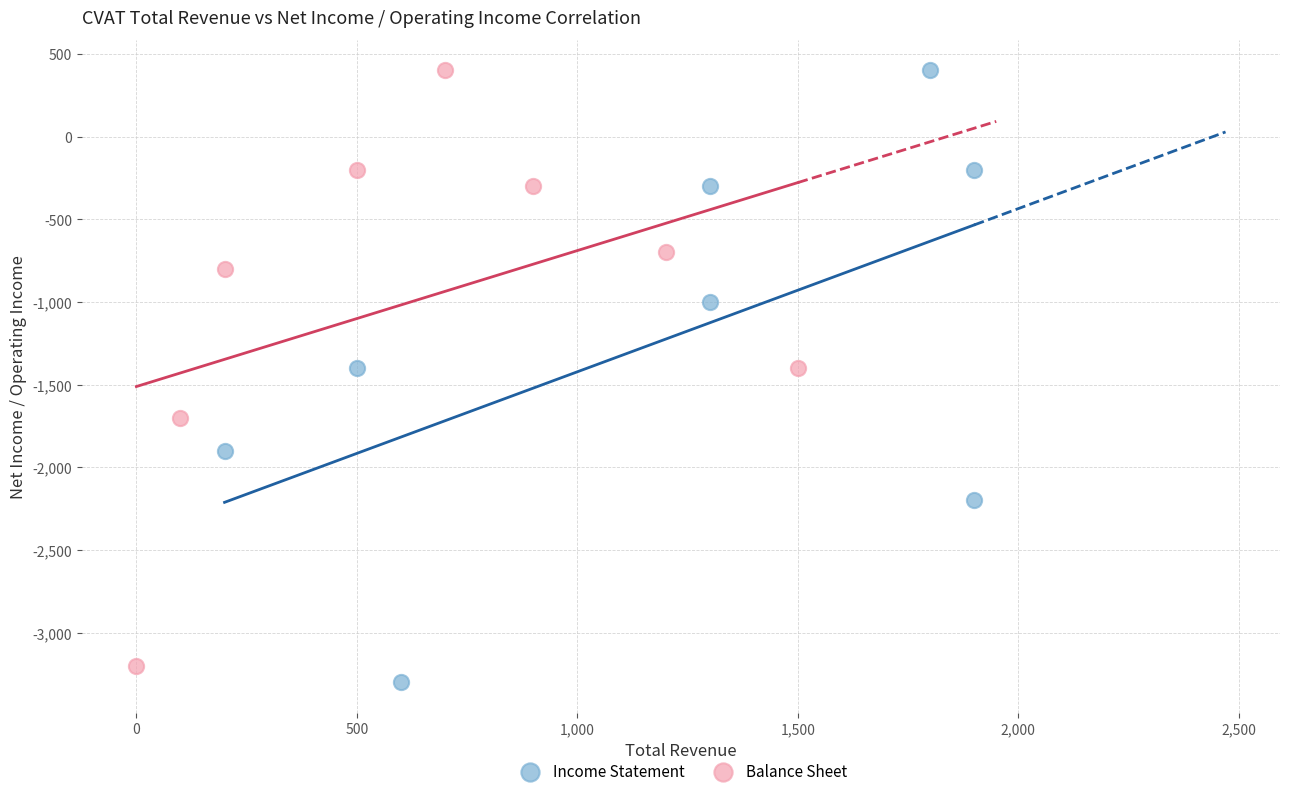

Which series contains the lowest Y value?

Income Statement